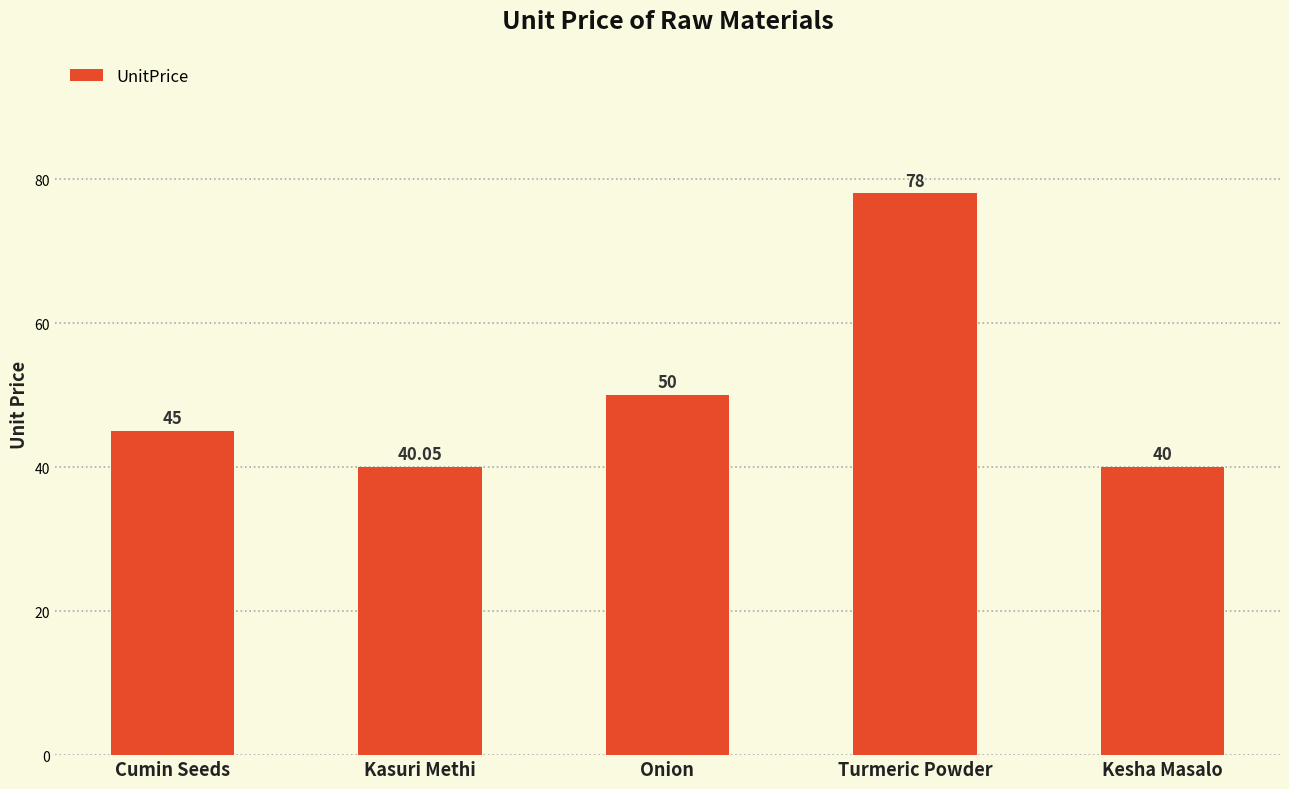

What is the average value?

50.6